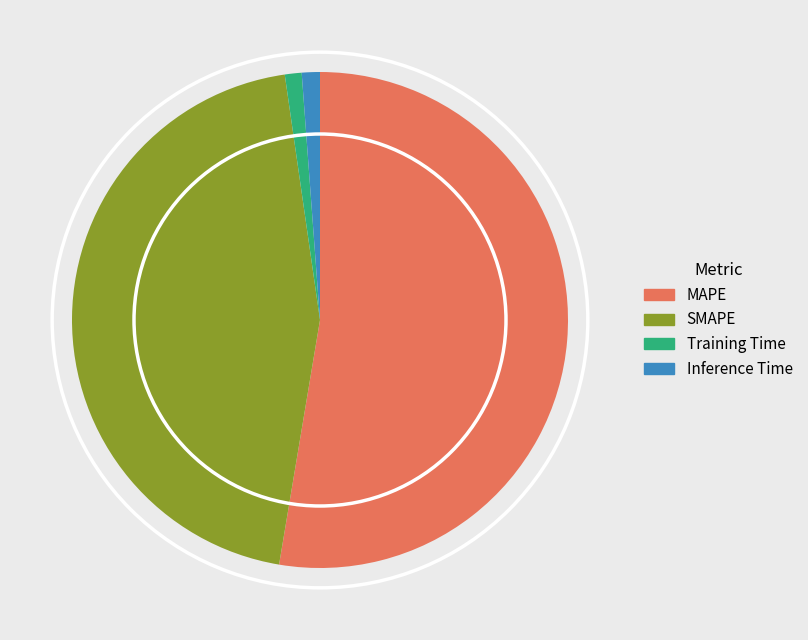

Which category has the biggest portion of the pie?

MAPE